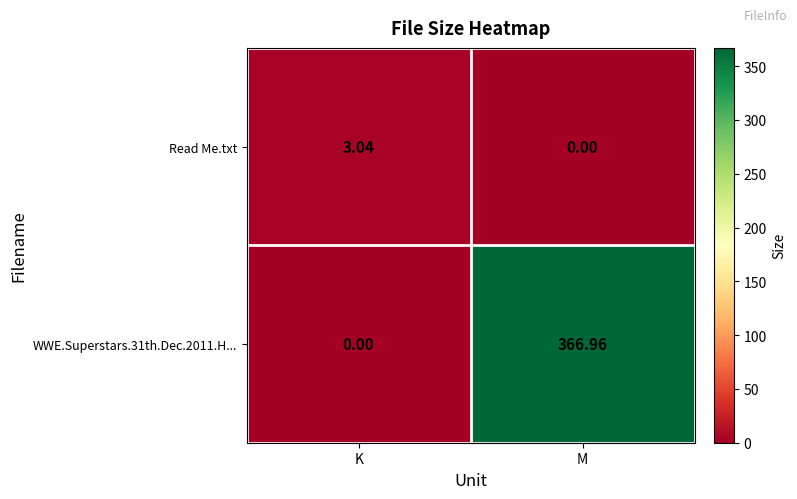

At which label does WWE.Superstars.31th.Dec.2011.H... first exceed 366?

M